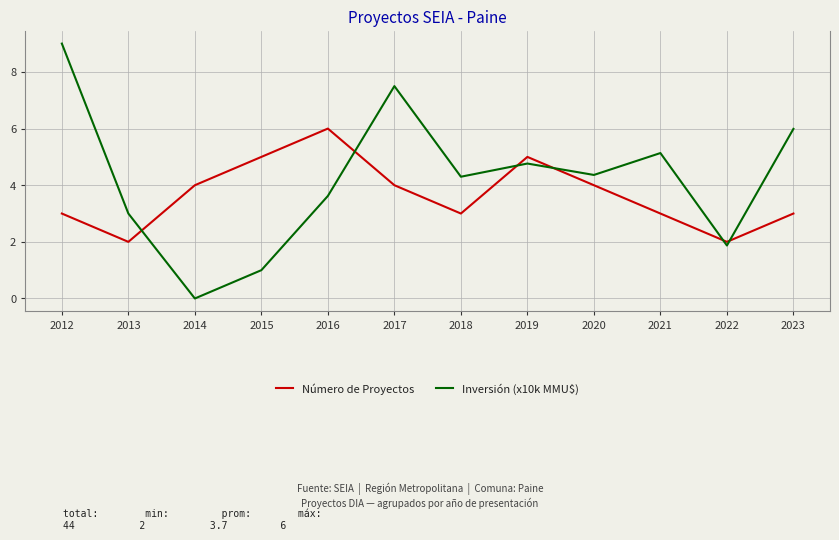

Which series has the largest total across all categories?

Inversión (x10k MMU$)